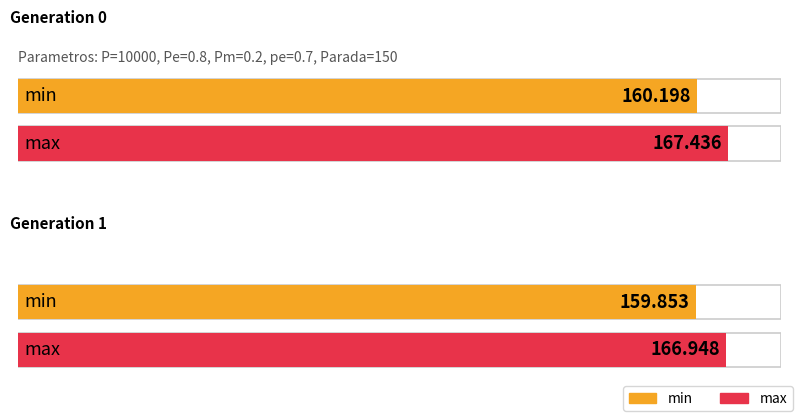

List the labels in order of std value, largest first.

gen 0, gen 1